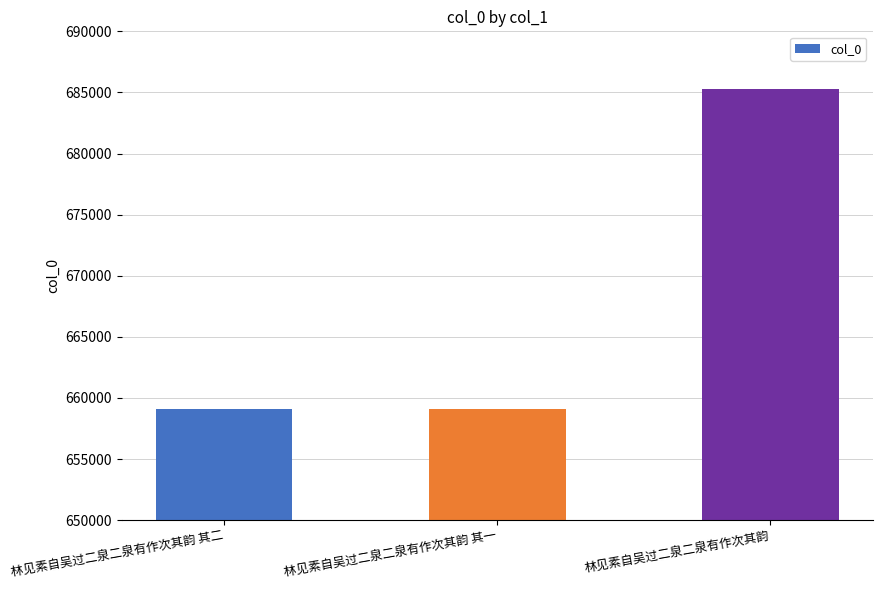

At which category does the chart reach its peak across all series?

林见素自吴过二泉二泉有作次其韵